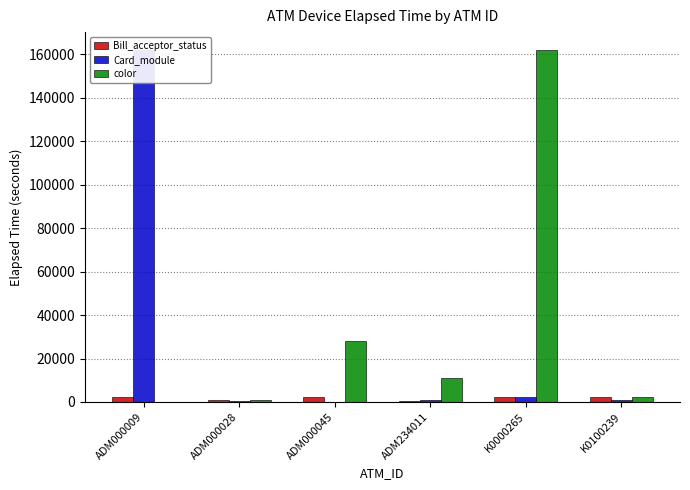

How many bars are there in total?

18